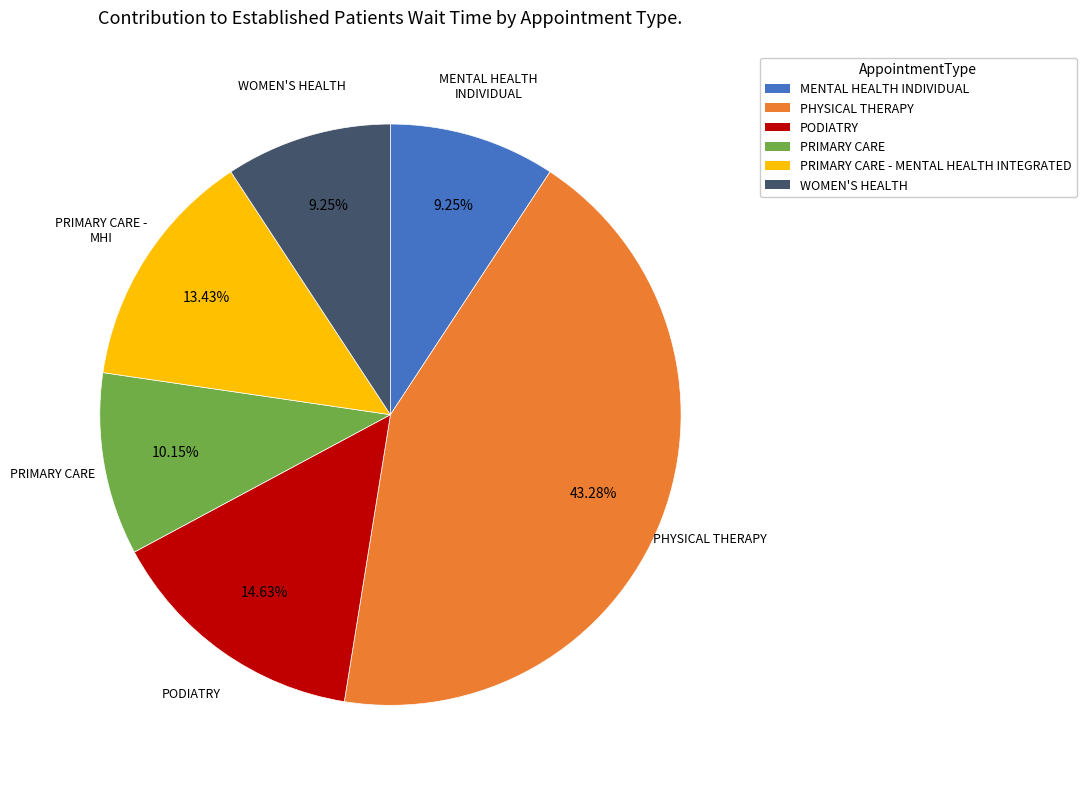

True or false: PODIATRY accounts for 15% of the total.

True